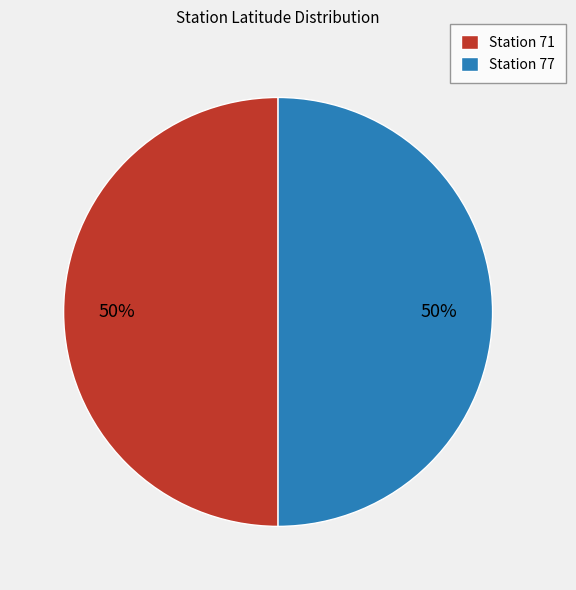

To the nearest percent, what portion does Station 77 represent?

50%